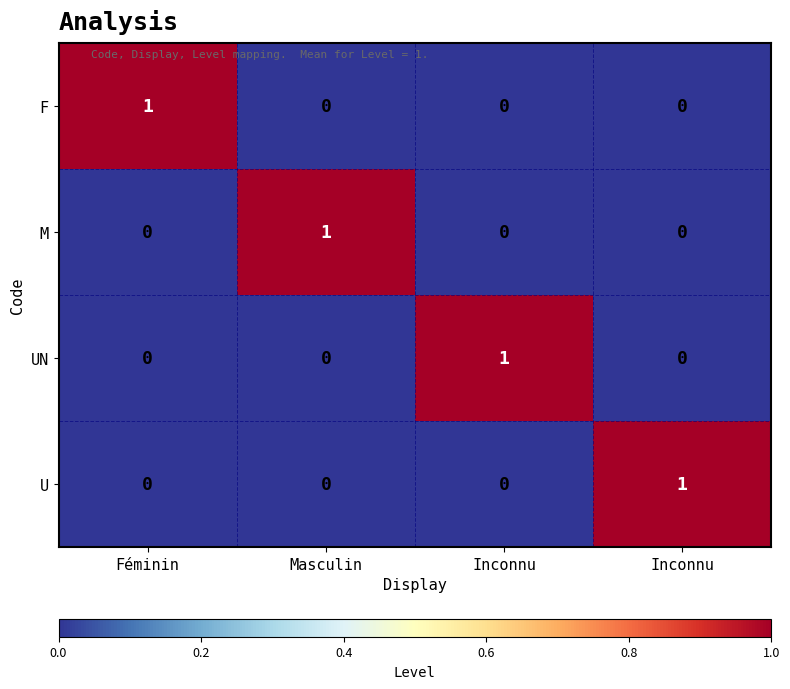

How many values in M are above zero?

1